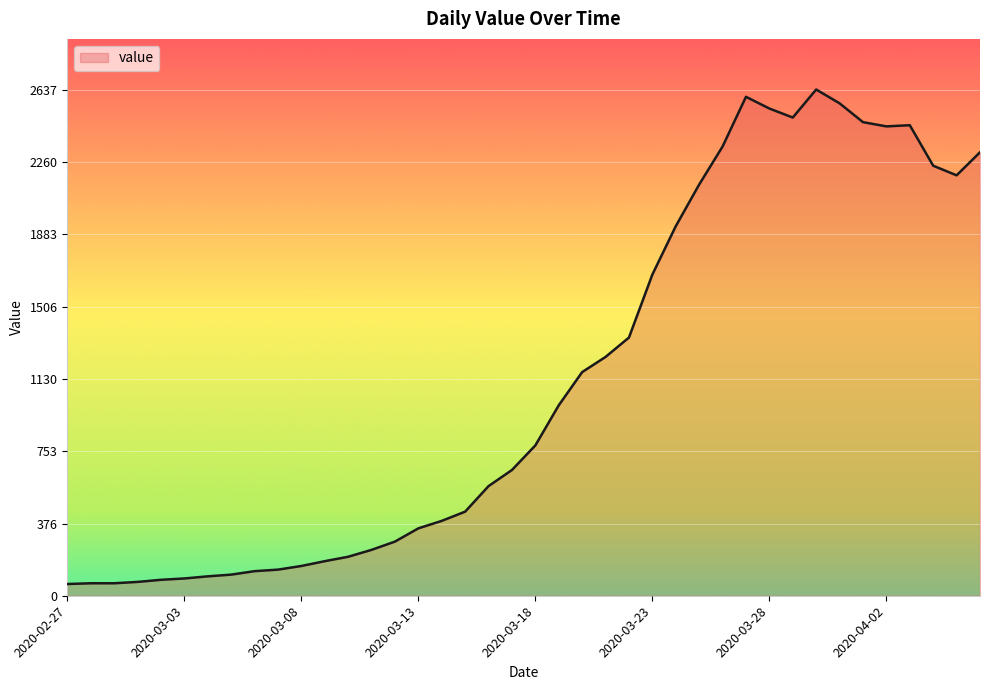

What is the greatest value displayed?

2637